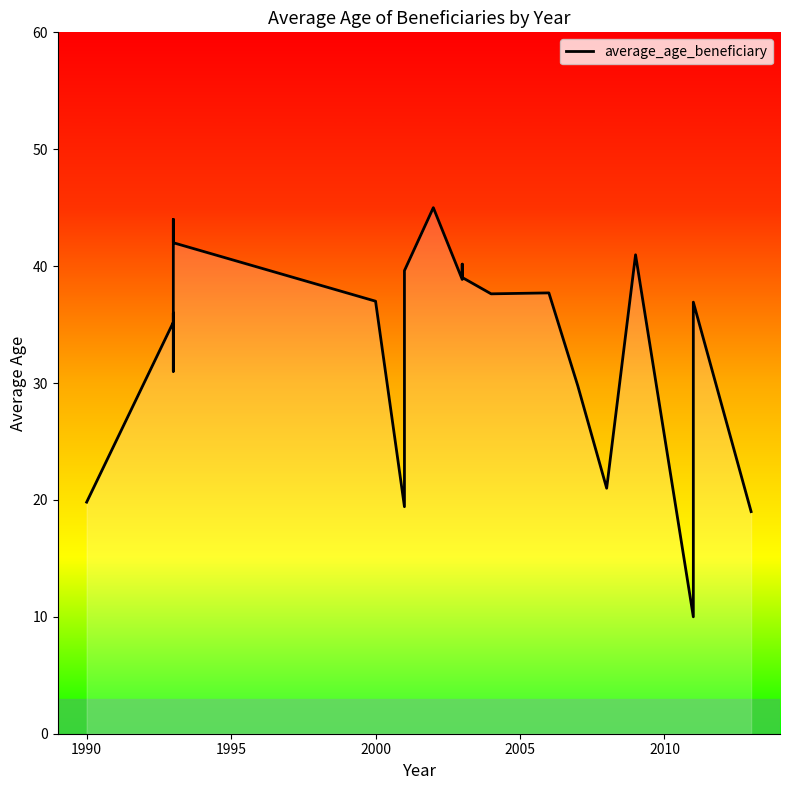

How many lines are shown in the chart?

1